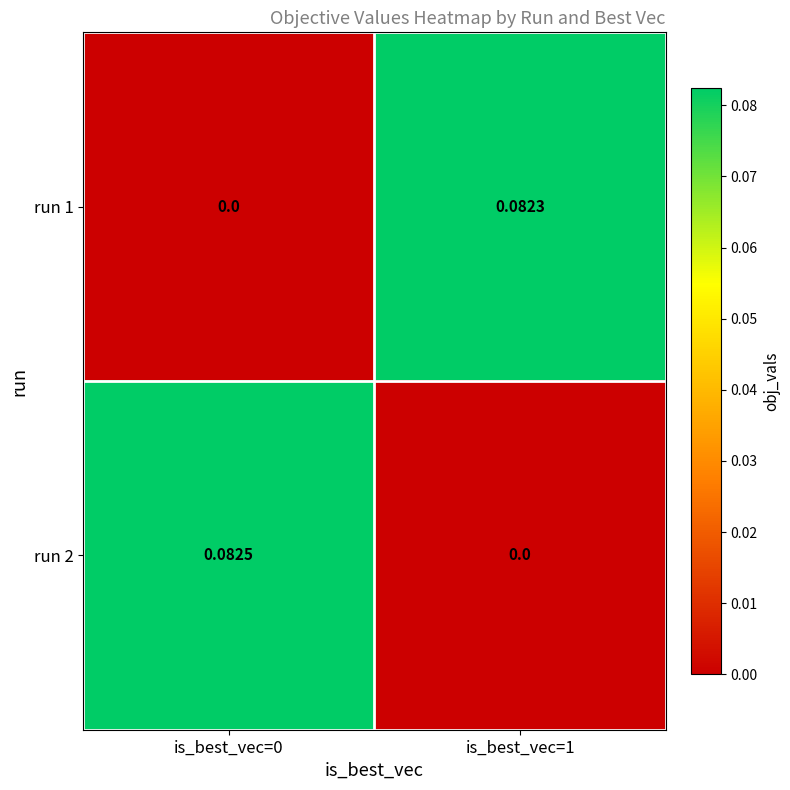

Which label corresponds to the largest value in the chart?

is_best_vec=0